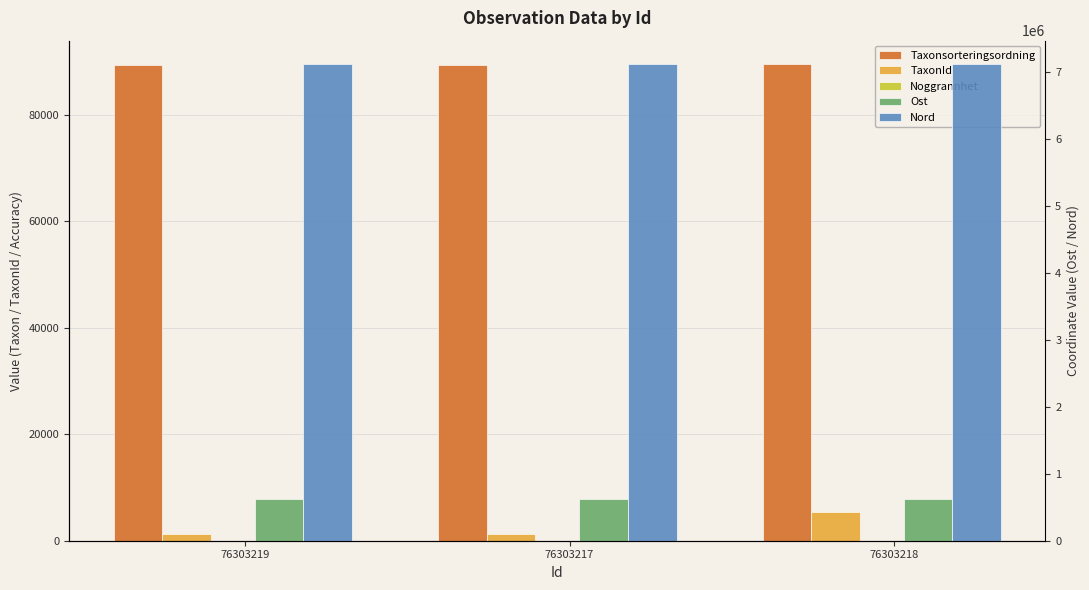

How many data points in Nord are less than 7113423?

1